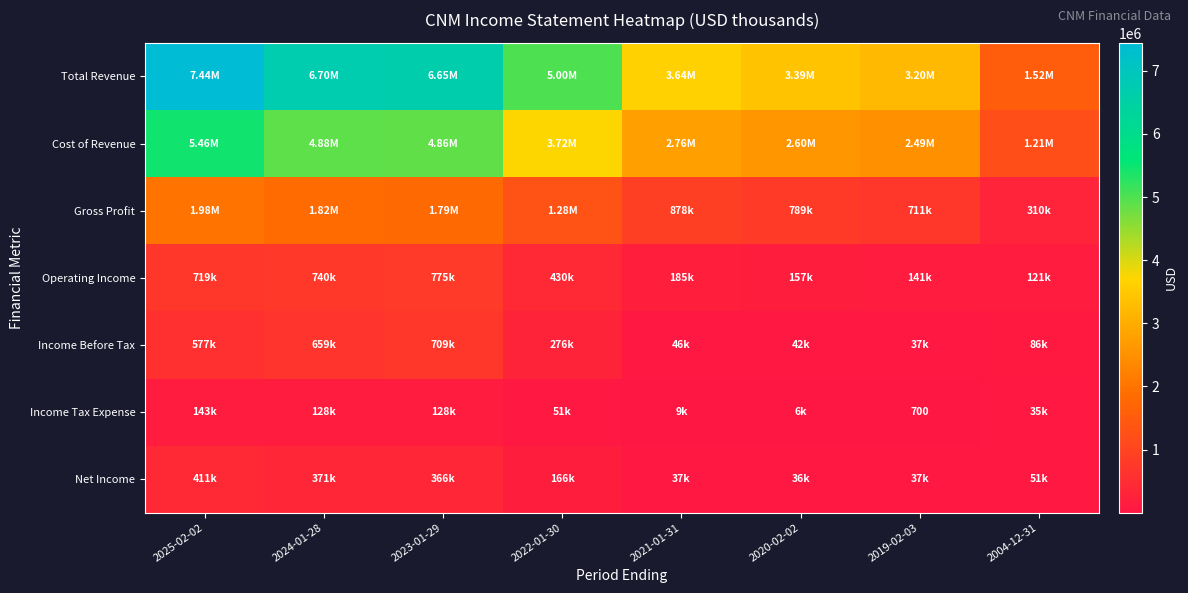

What is the difference between the maximum and second lowest values in the Income Before Tax series?

667000